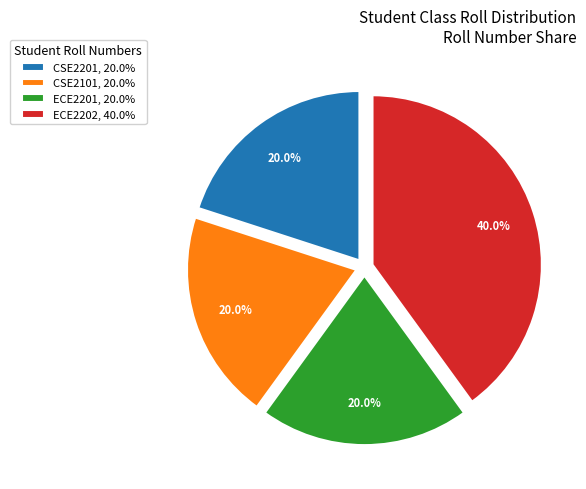

How many slices are in this pie chart?

4